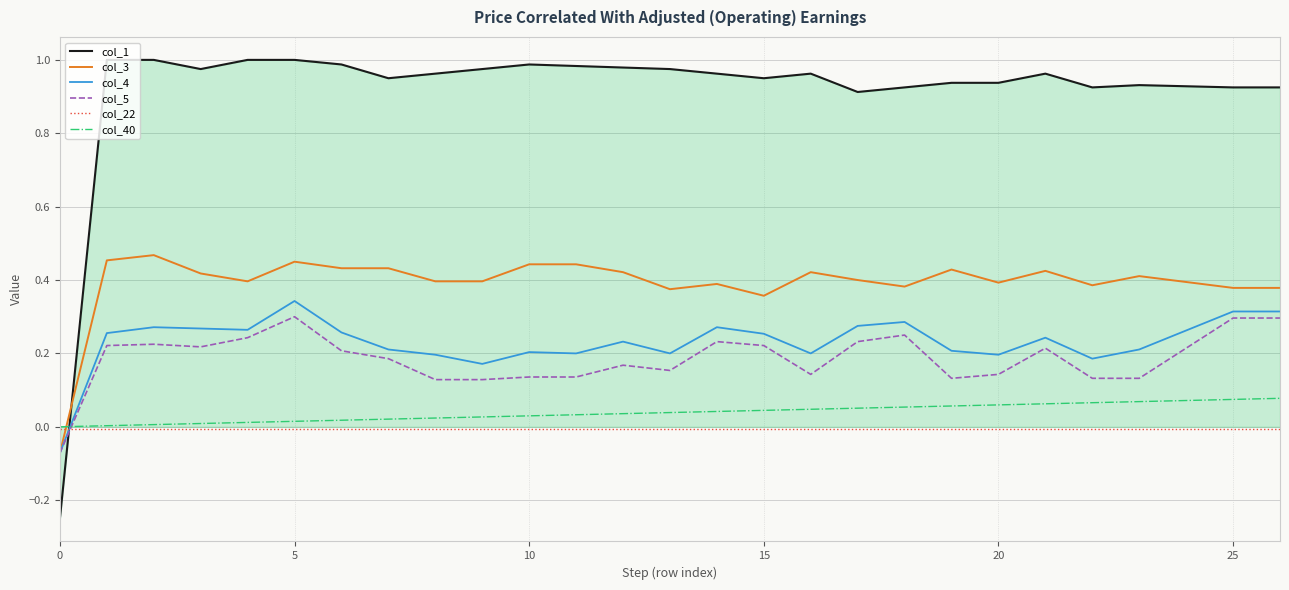

How many series are shown in this chart?

6